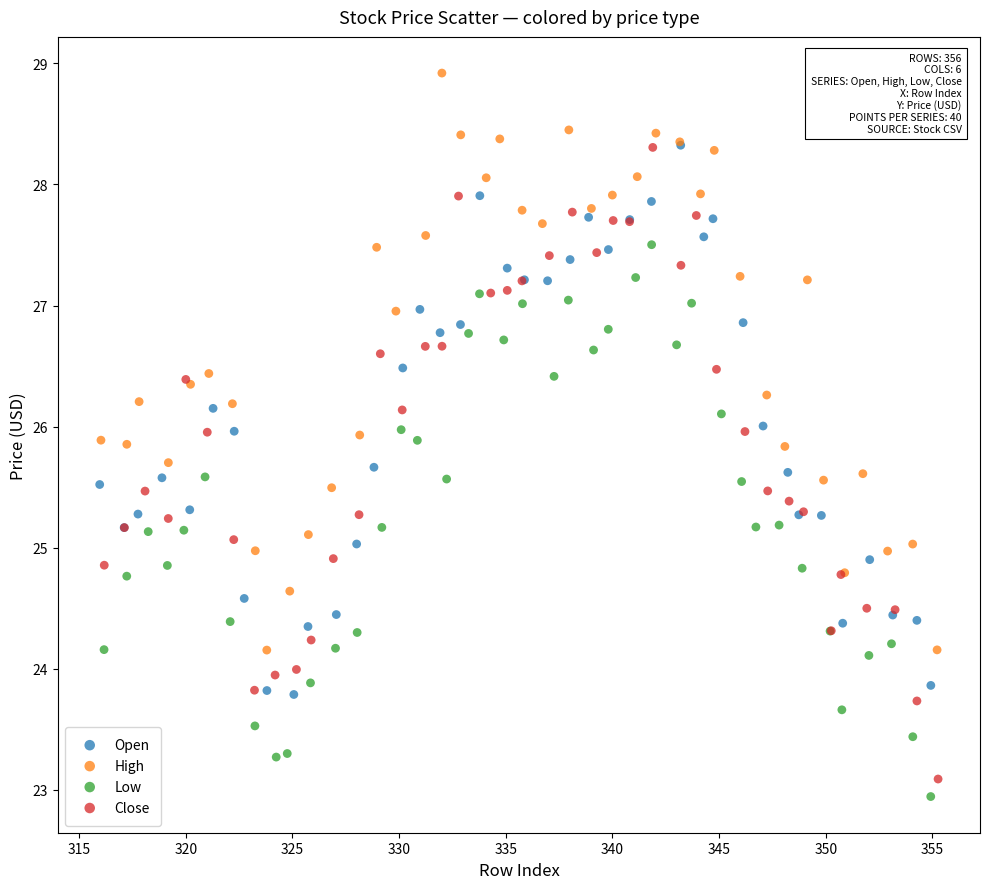

Which series contains the highest Y value?

High